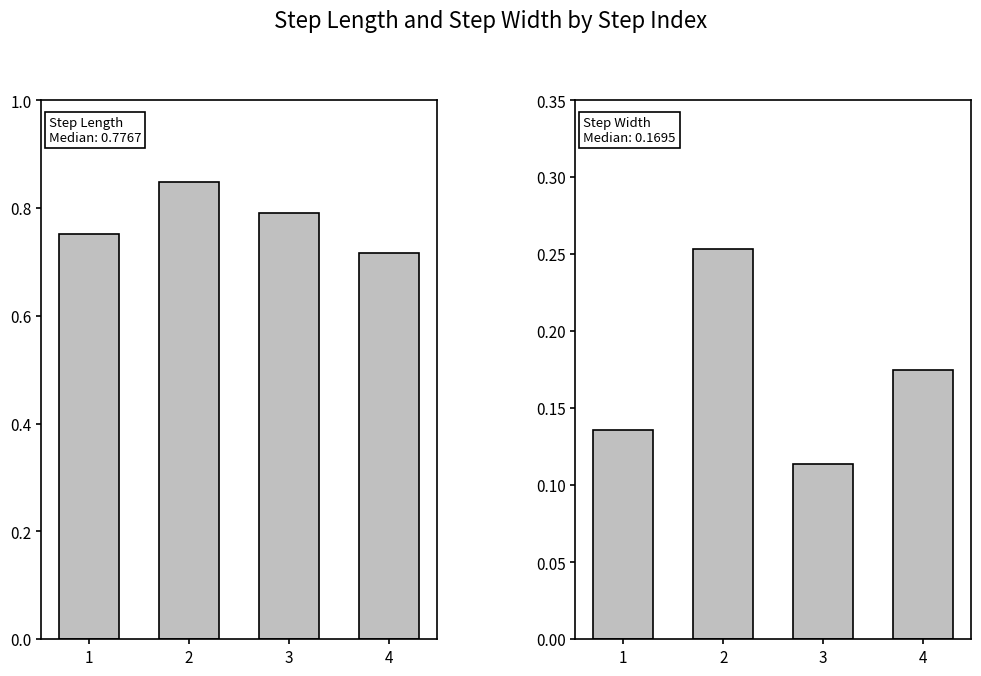

What are all the series names shown in the legend?

step_length, step_width